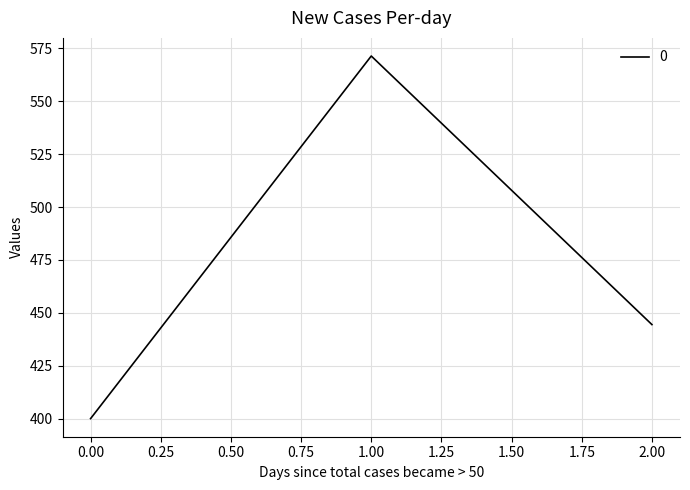

Reading left to right, transcribe all the data shown in this chart.

400.0	571.4	444.4